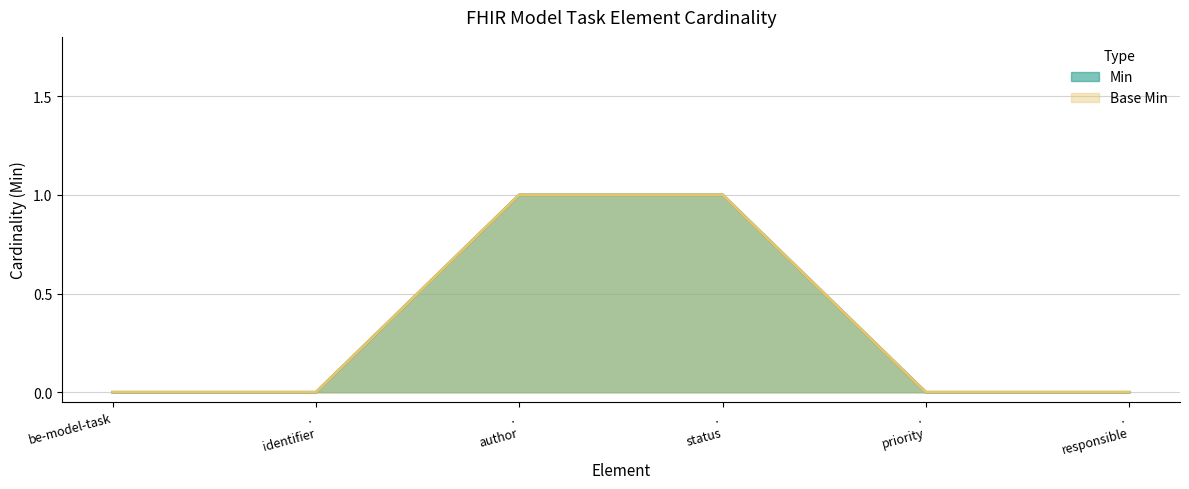

What position from the right is . priority?

2